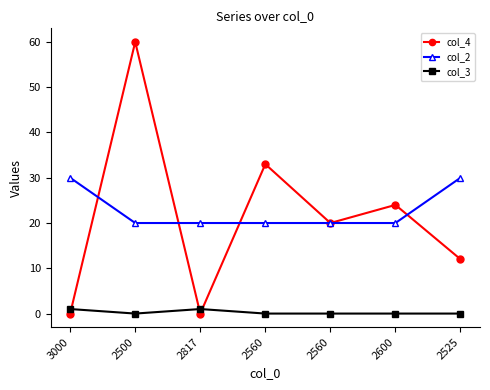

How many lines are shown in the chart?

3